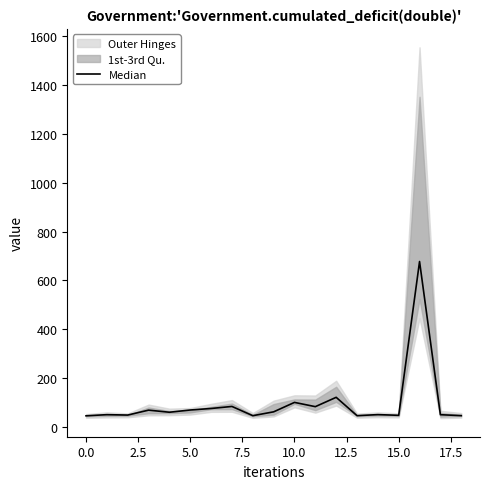

What value does the data have at 5.0?

68.0